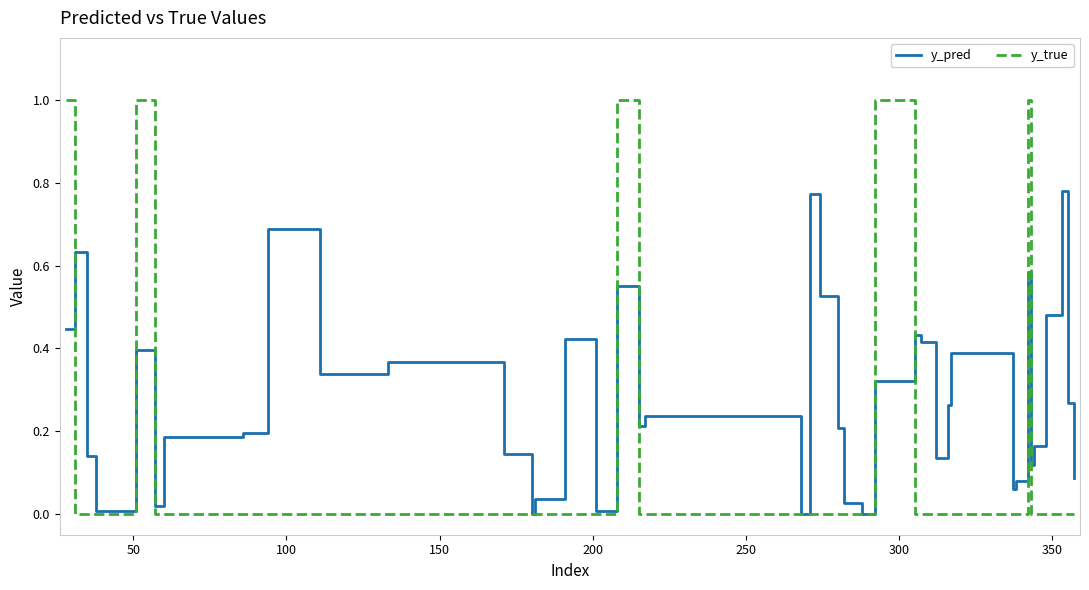

Which series has the largest total across all categories?

y_pred